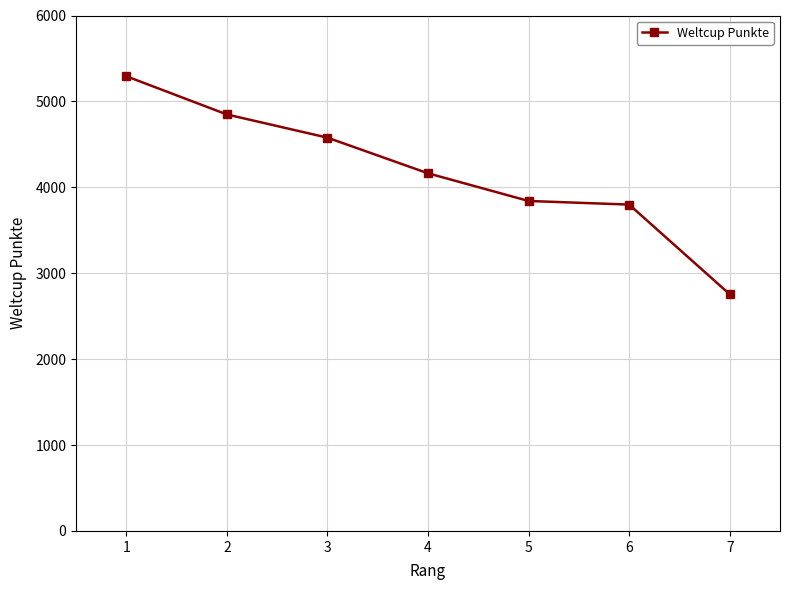

What is the difference between the maximum and minimum values?

2538